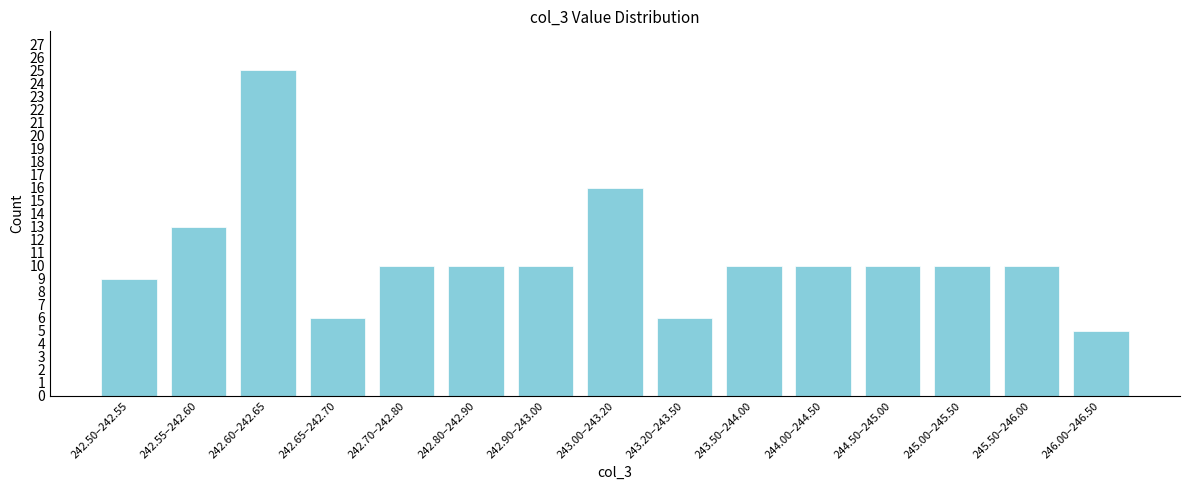

Reading right to left, list all the values displayed in this chart.

5	10	10	10	10	10	6	16	10	10	10	6	25	13	9